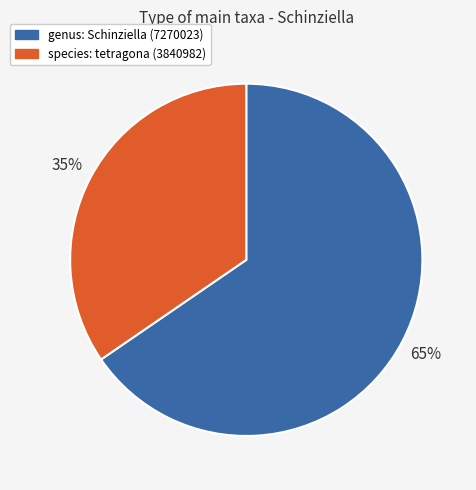

To the nearest percent, what is the combined percentage of genus: Schinziella (7270023) and species: tetragona (3840982)?

100%